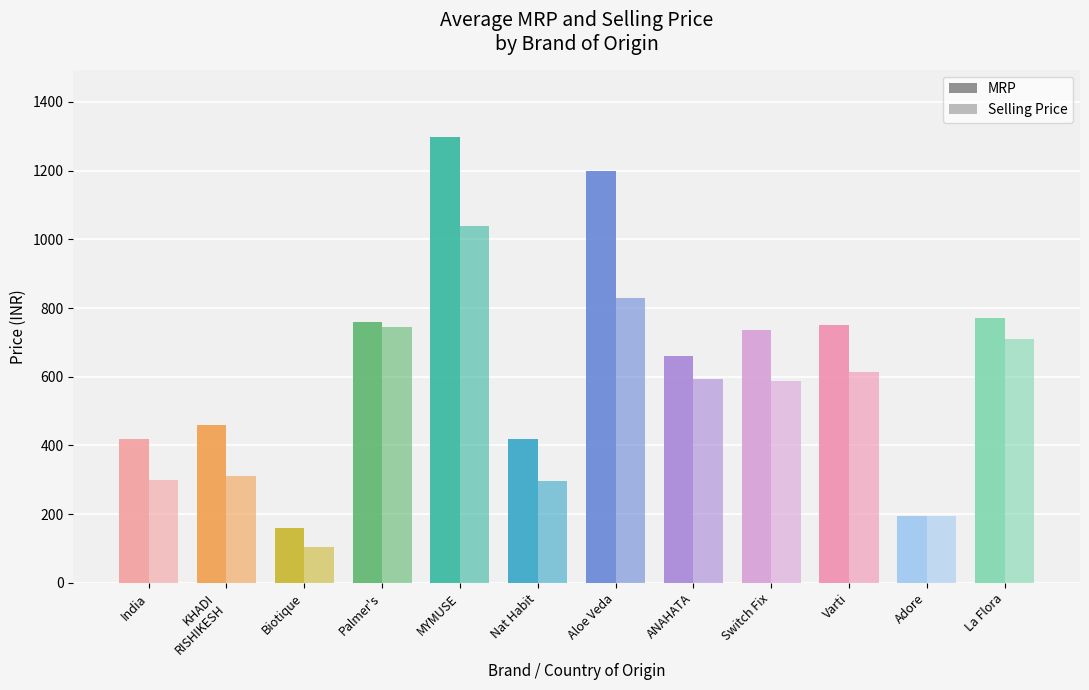

Which series changed the most between Biotique and Adore?

Selling Price